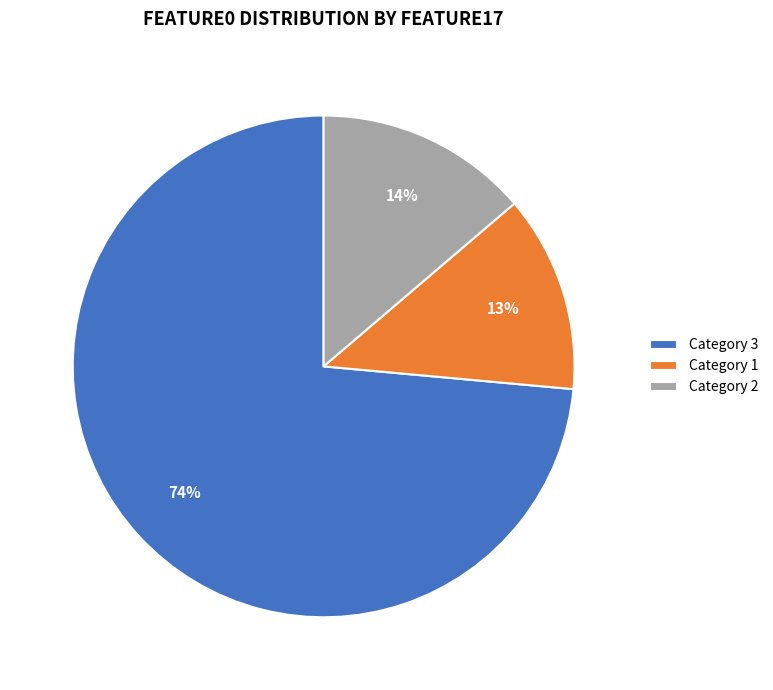

How many slices are in this pie chart?

3